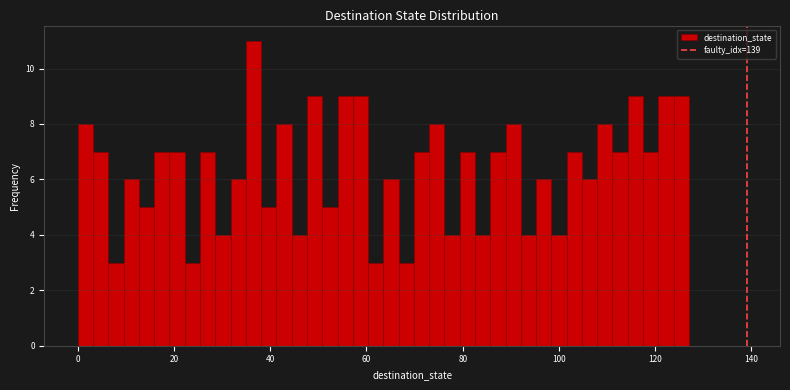

Read against the x-axis, roughly where is the centre of the tallest bar?

36